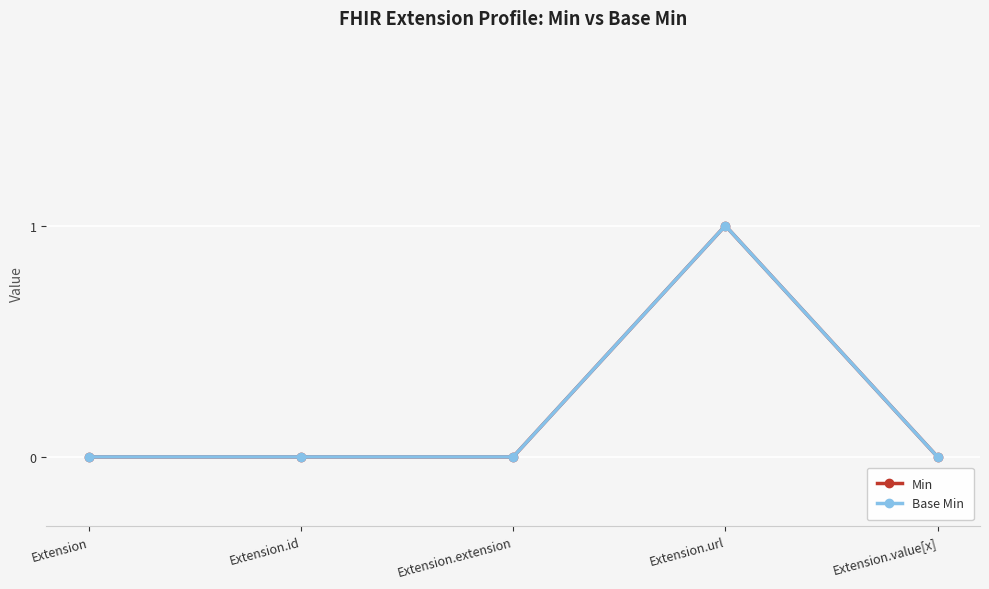

The value of Min at Extension.value[x] is 0. True or false?

True